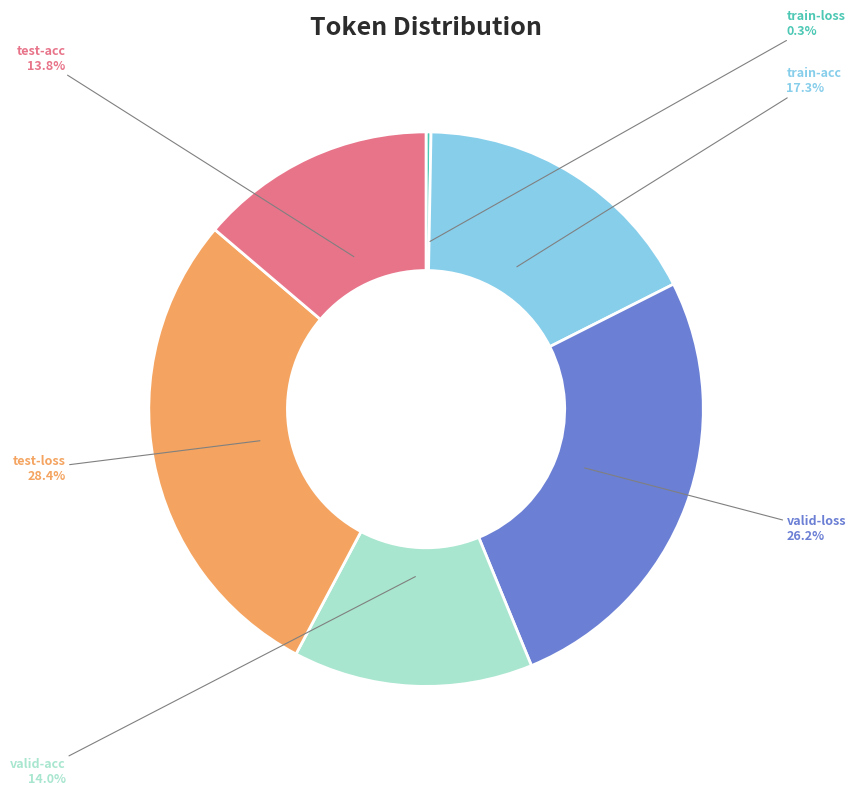

What is the largest slice in the pie chart?

test-loss